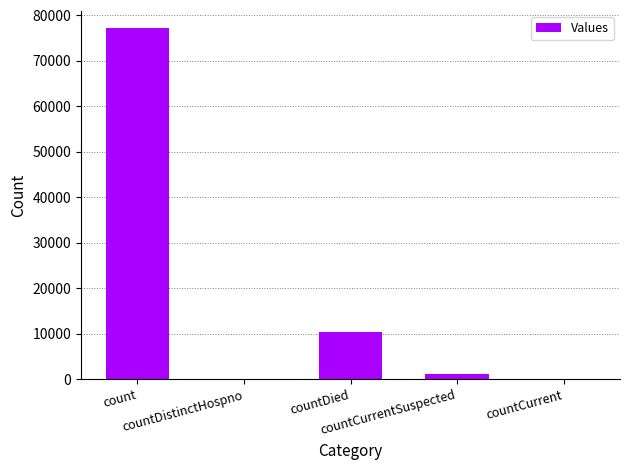

What is the sum of all values?

88685